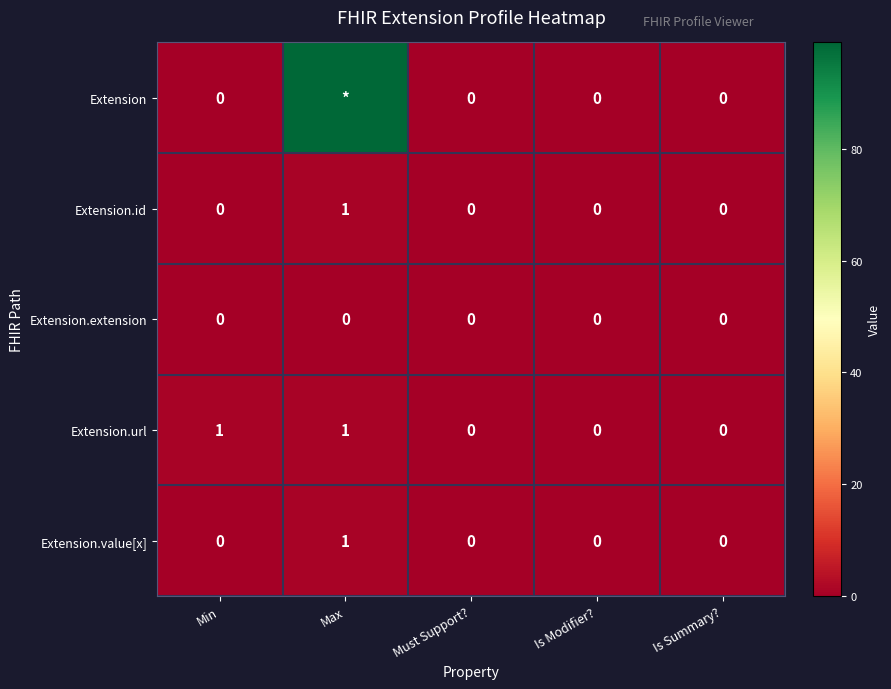

How many Extension.url values are between 0 and 1?

5